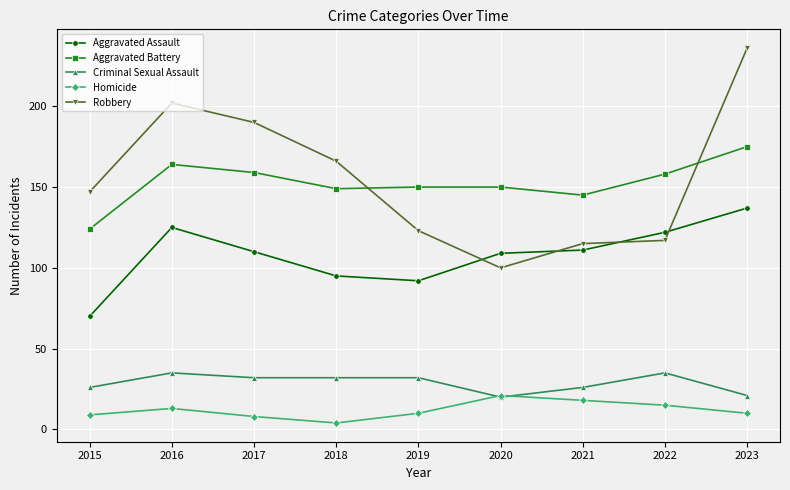

What is the greatest value displayed?

236